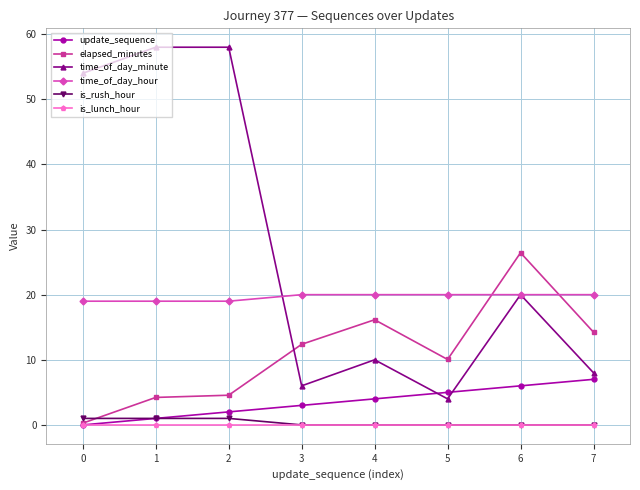

What is the maximum value for update_sequence?

7.0